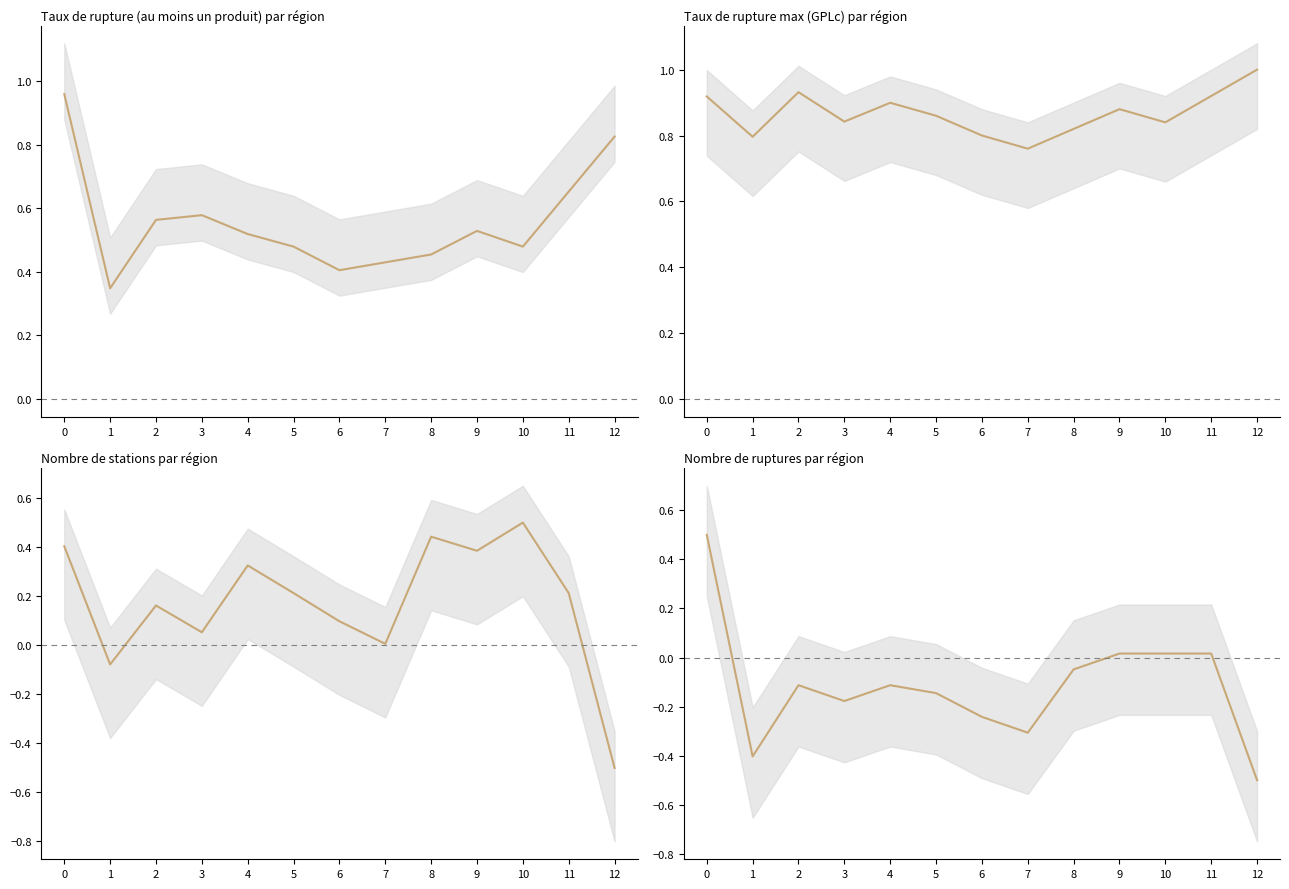

How many categories are shown in the chart?

13